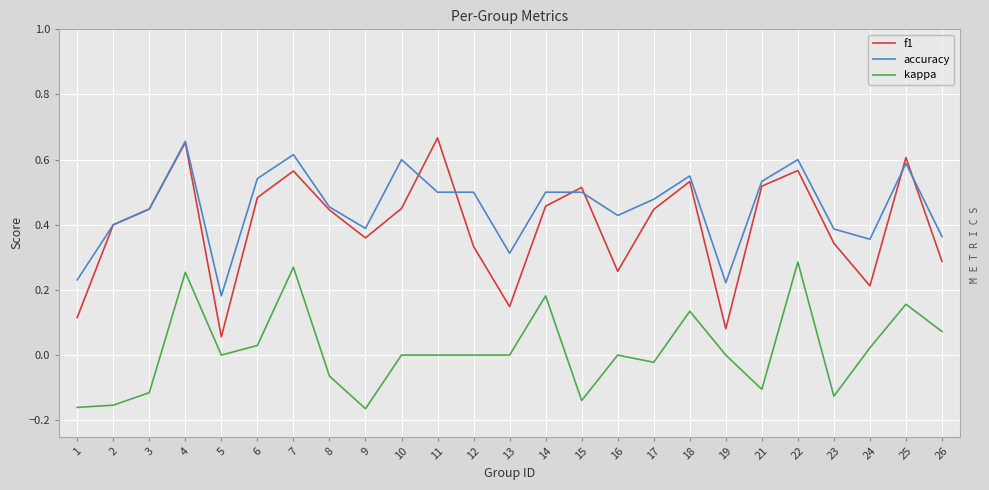

The value of f1 at 18 is 0.5. True or false?

True